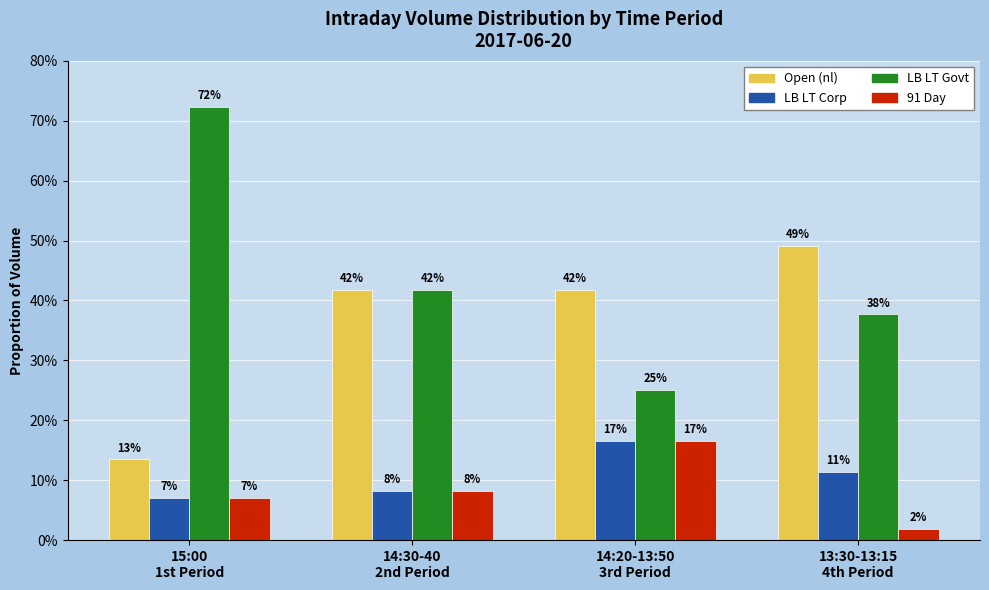

At which label does Open (nl) first exceed 41?

14:30-40
2nd Period